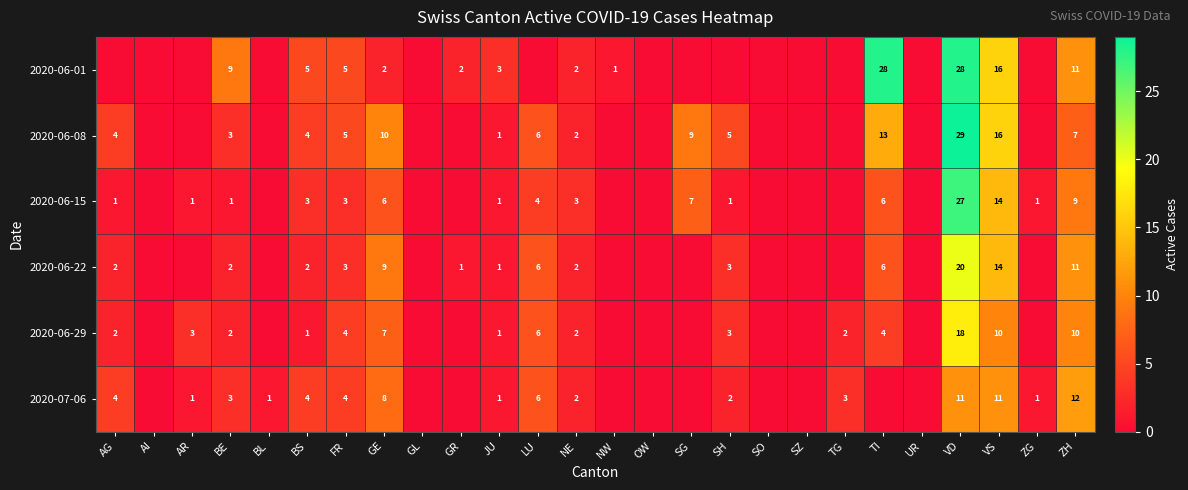

True or false: 2020-06-29 has a value of 6 at FR.

False